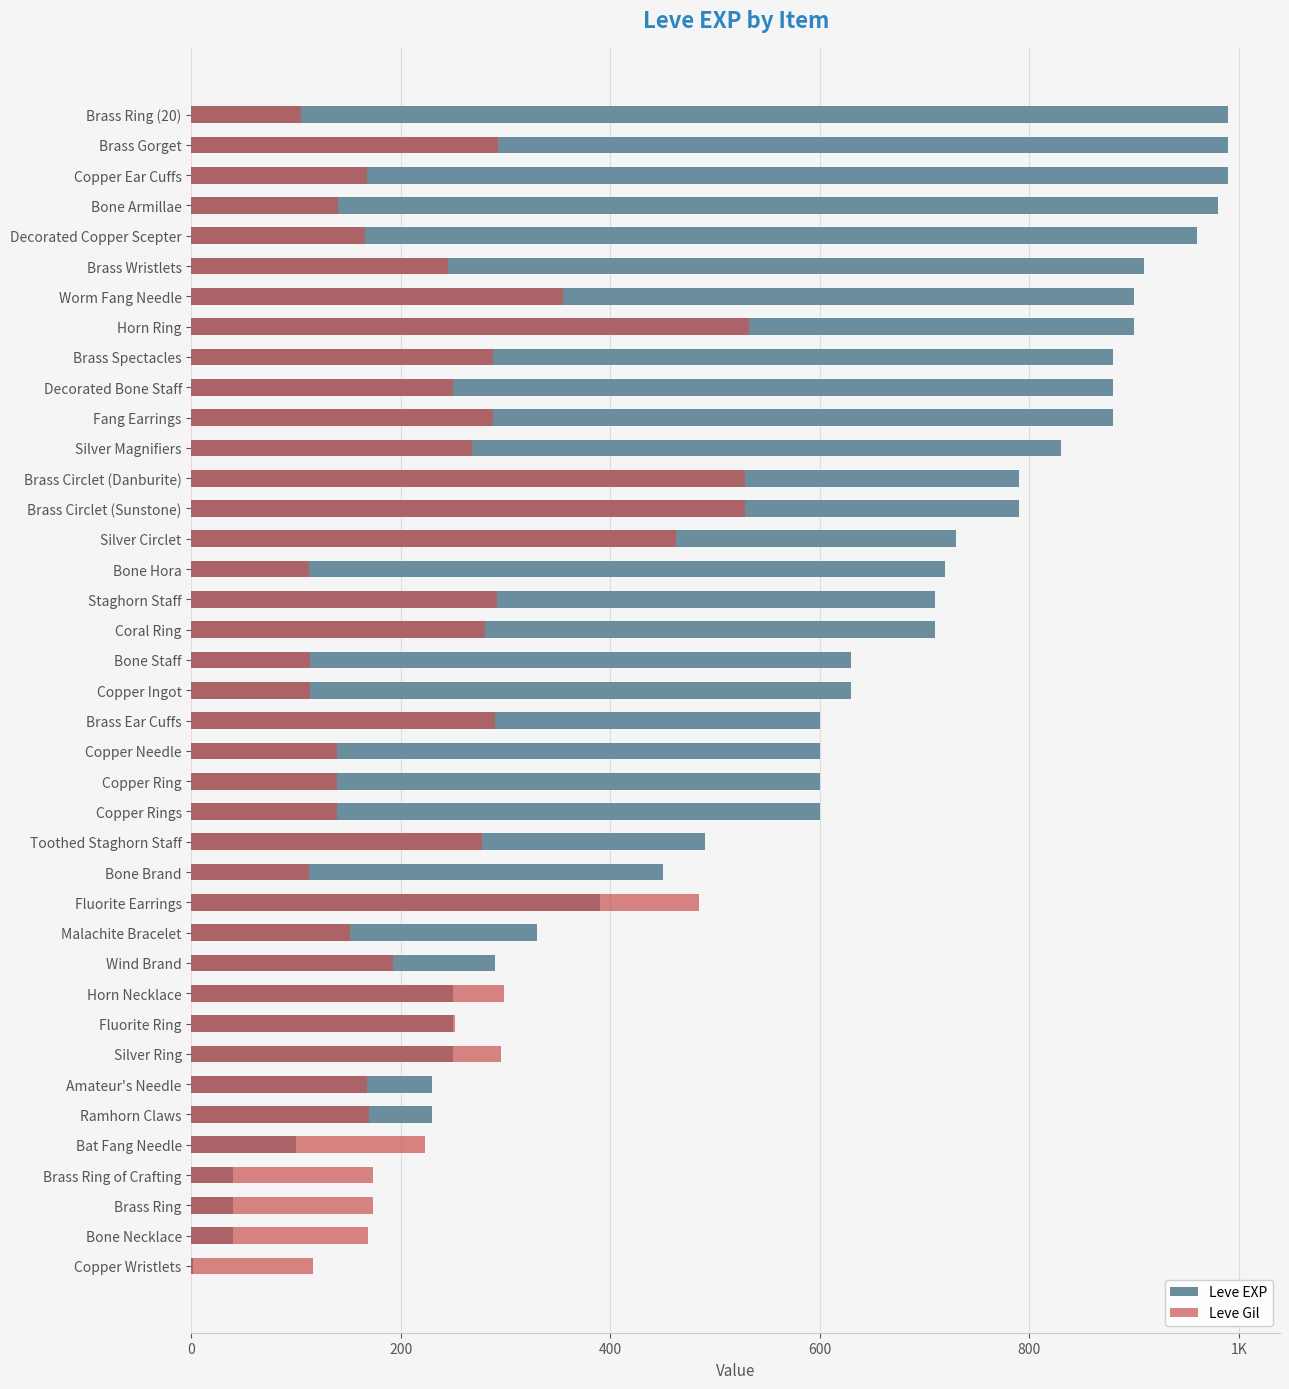

How many series are shown in this chart?

2